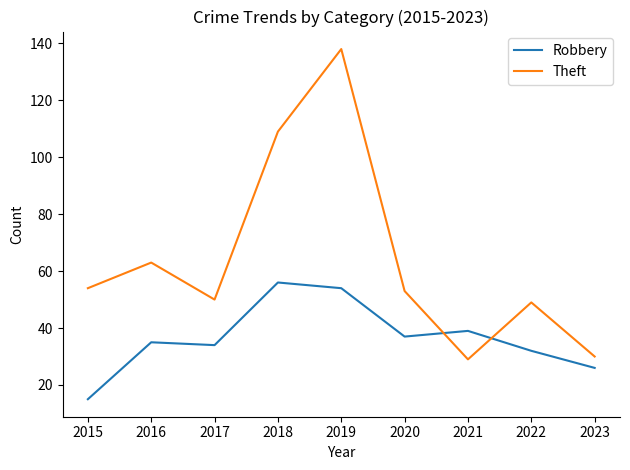

Read the Theft value at 2022, to the nearest 5.

50